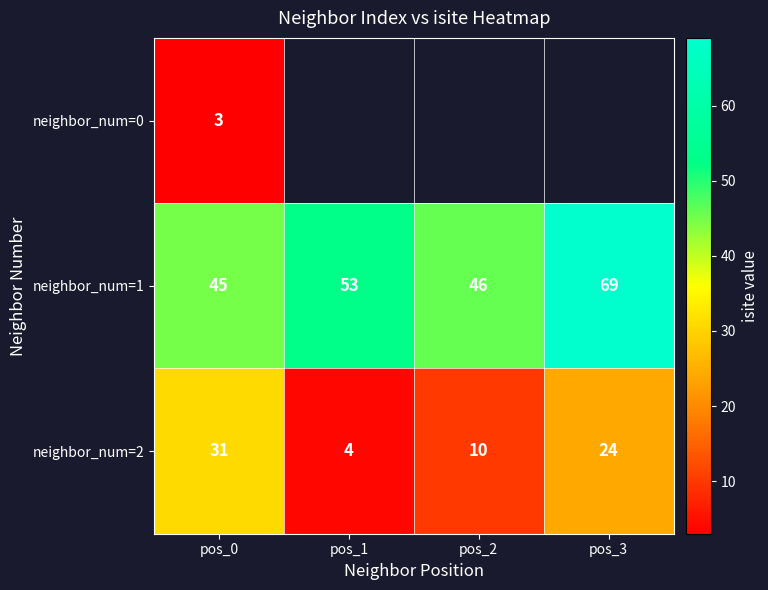

Is the value of neighbor_num=2 at pos_2 greater than the value of neighbor_num=0 at pos_0?

Yes